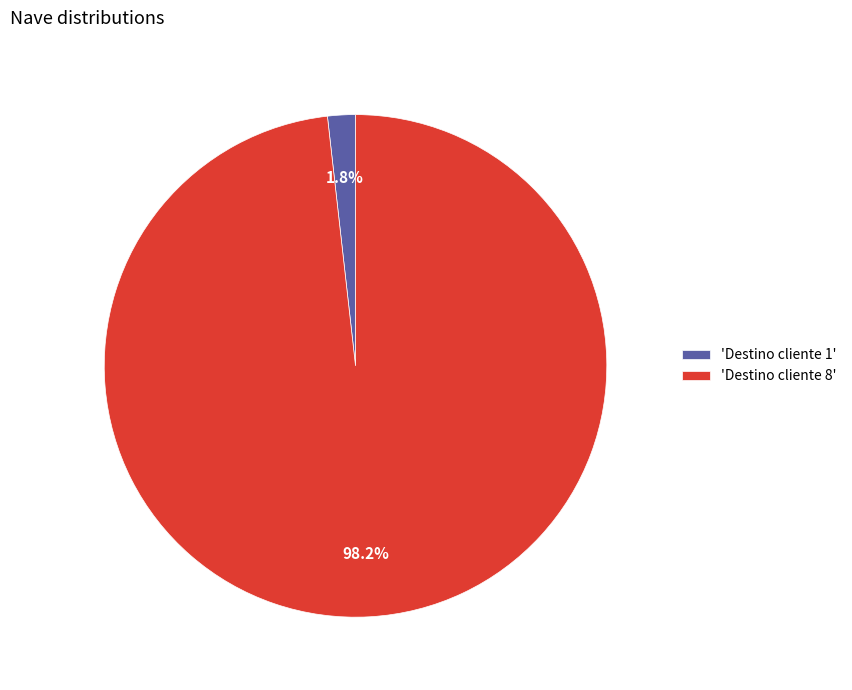

What is the majority slice?

'Destino cliente 8'